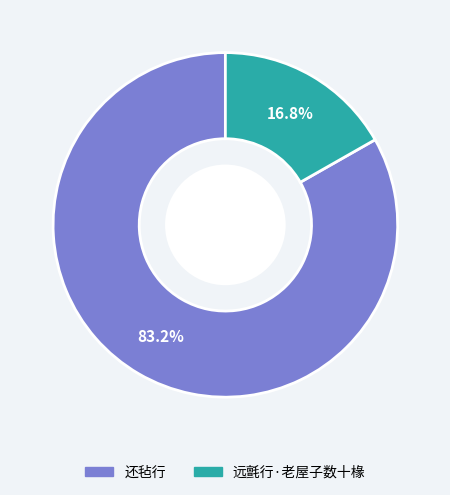

Combined, do 远氈行·老屋子数十椽 and 还毡行 account for over 50%?

Yes